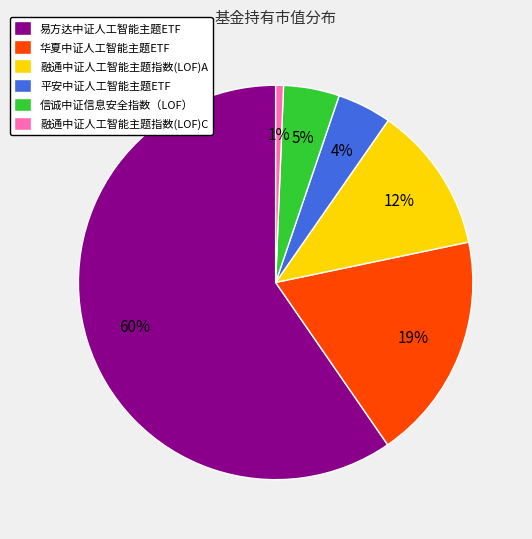

What percentage is the 平安中证人工智能主题ETF slice, to the nearest percent?

4%